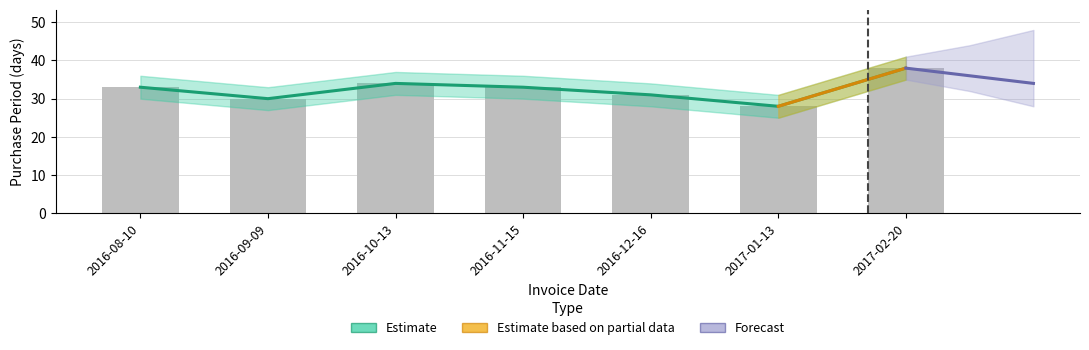

How many groups of bars are there?

7